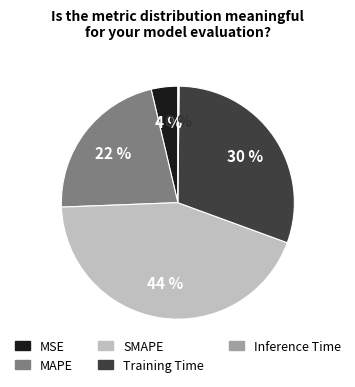

To the nearest percent, what percentage of the pie is Training Time?

30%